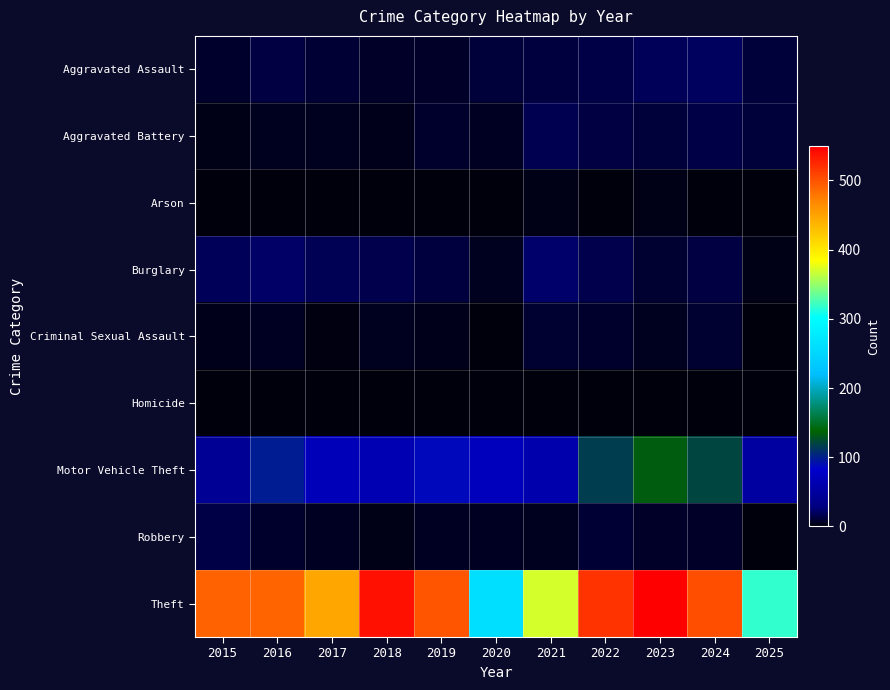

At which category is the sum across all series the highest?

2023